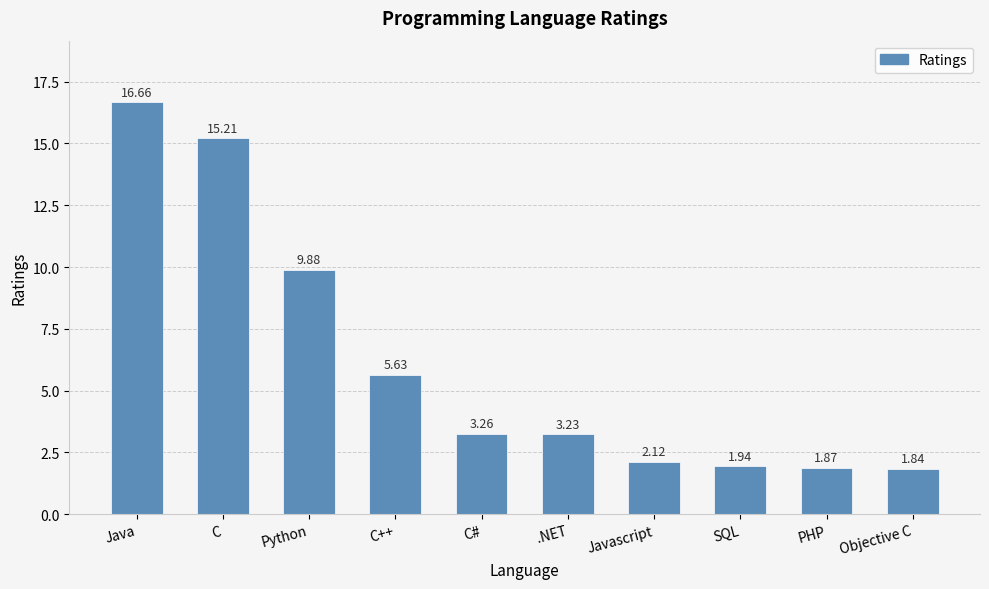

At which label is the value closest to 9?

Python